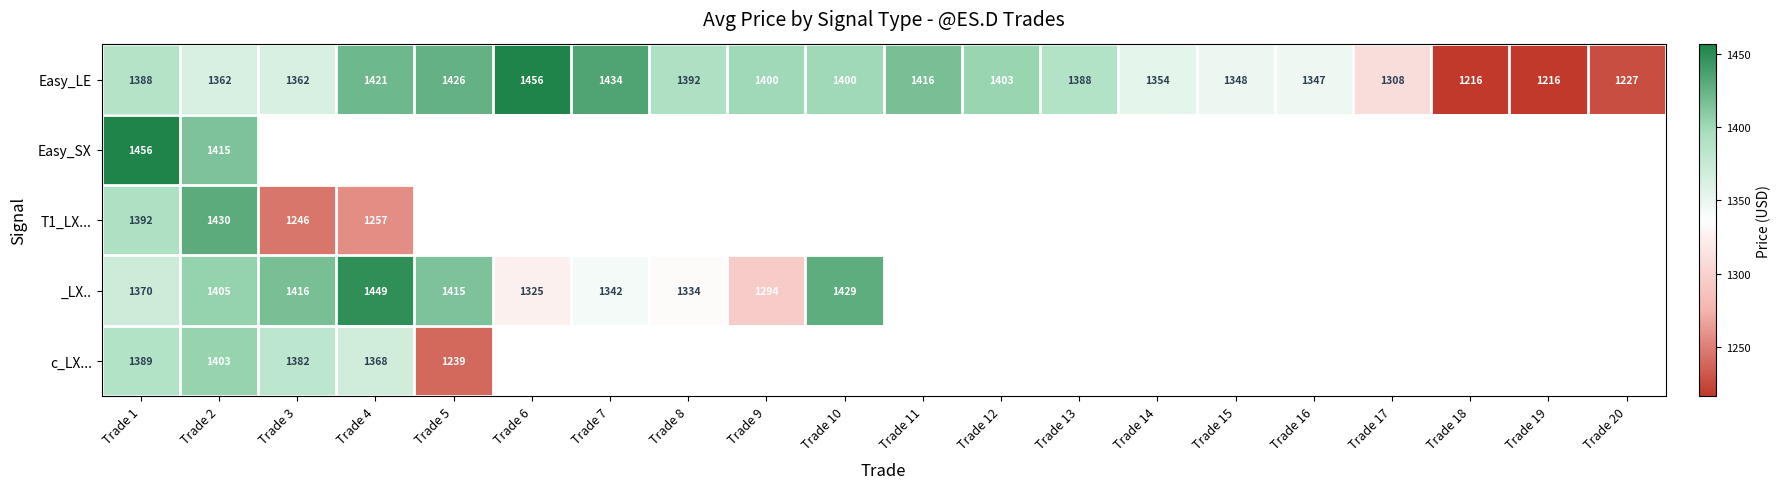

List the series in order of their peak value, lowest first.

c_LX..., T1_LX..., _LX.., Easy_SX, Easy_LE